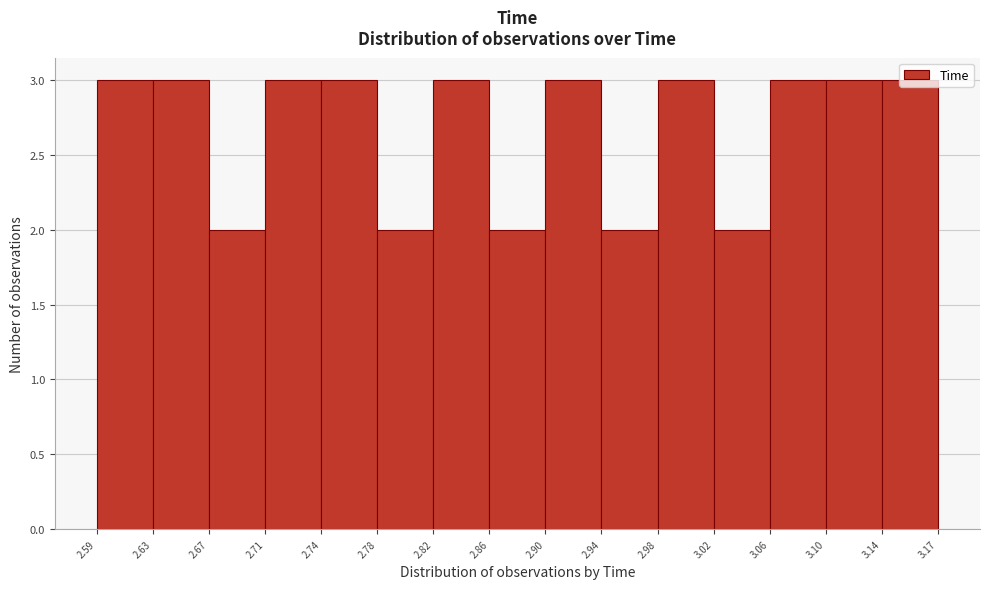

Reading left to right, list every bar in this chart as the range it spans on the x-axis followed by its height. The values are not printed on the chart, so give them approximately, as read against the axis.

2.59 to 2.63: 3
2.63 to 2.67: 3
2.67 to 2.71: 2
2.71 to 2.74: 3
2.74 to 2.78: 3
2.78 to 2.82: 2
2.82 to 2.86: 3
2.86 to 2.90: 2
2.90 to 2.94: 3
2.94 to 2.98: 2
2.98 to 3.02: 3
3.02 to 3.06: 2
3.06 to 3.10: 3
3.10 to 3.14: 3
3.14 to 3.17: 3